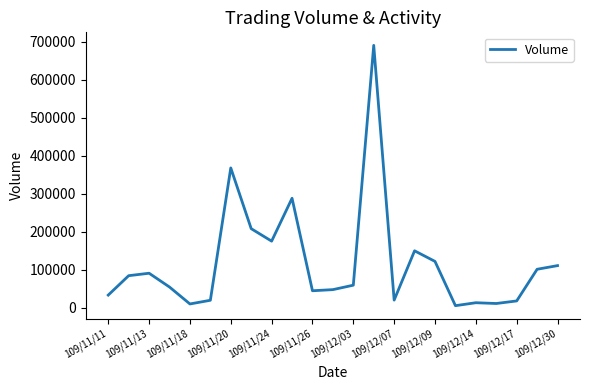

What is the difference between the maximum and minimum values?

686010